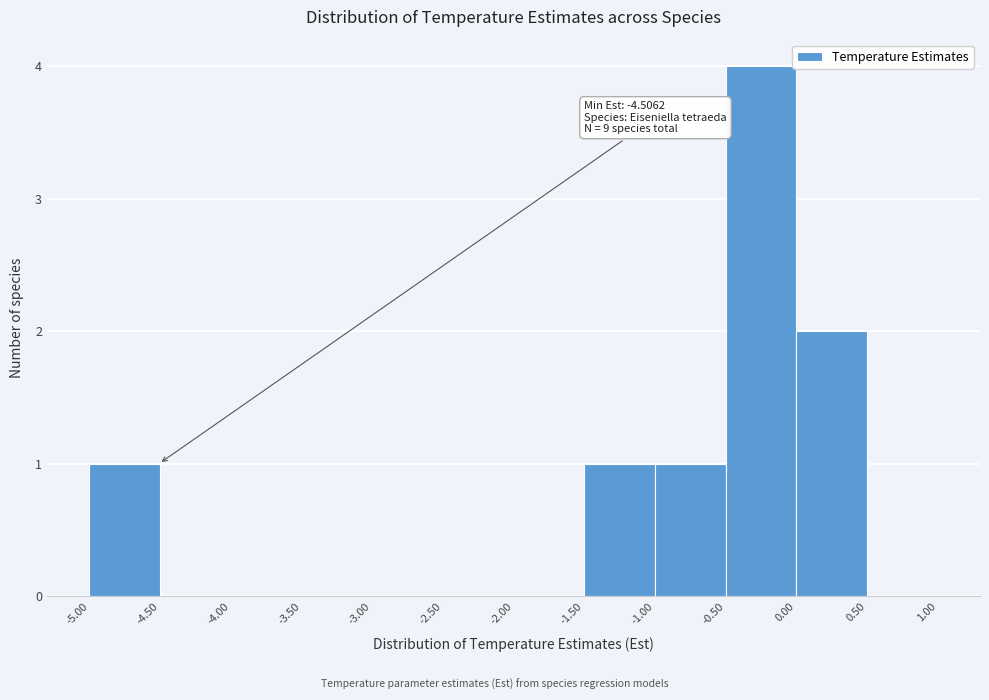

Over which range of the x-axis is the bar tallest?

-0.50 to 0.00